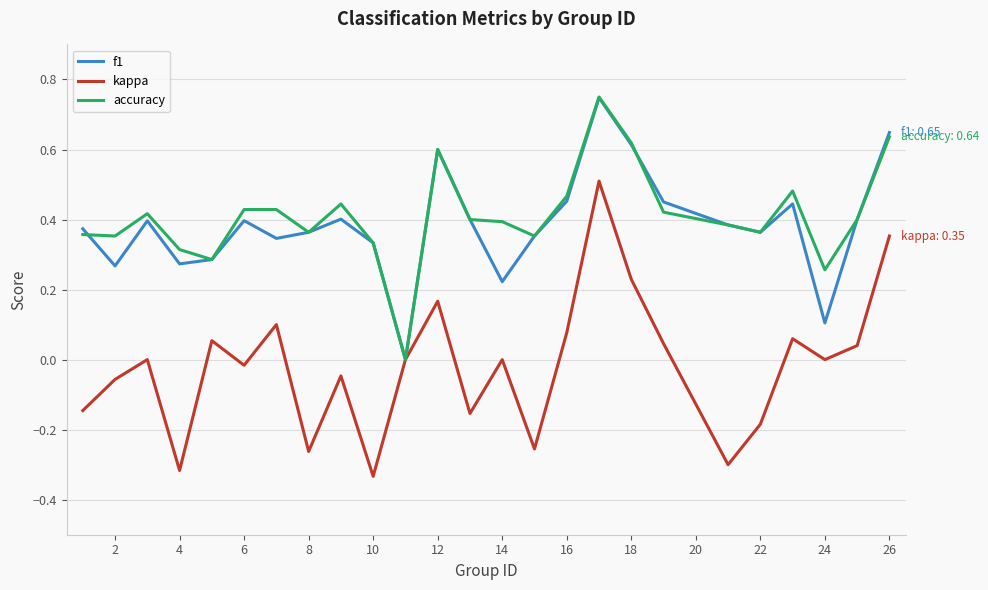

Which series has the largest range (max minus min)?

kappa